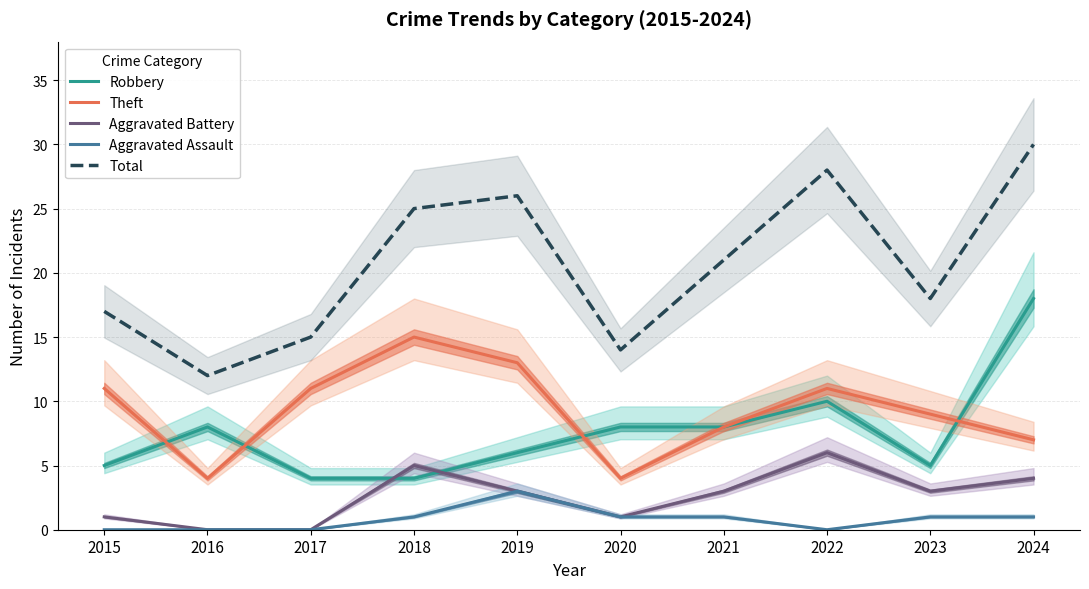

At which category is the sum across all series the highest?

2024